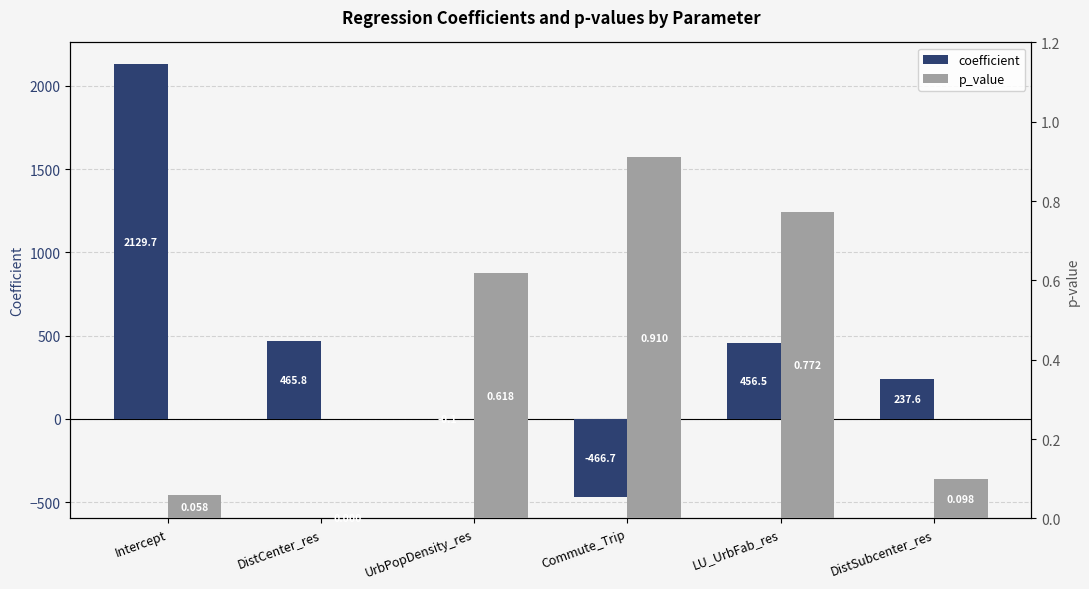

How many positive values does the coefficient series have?

4